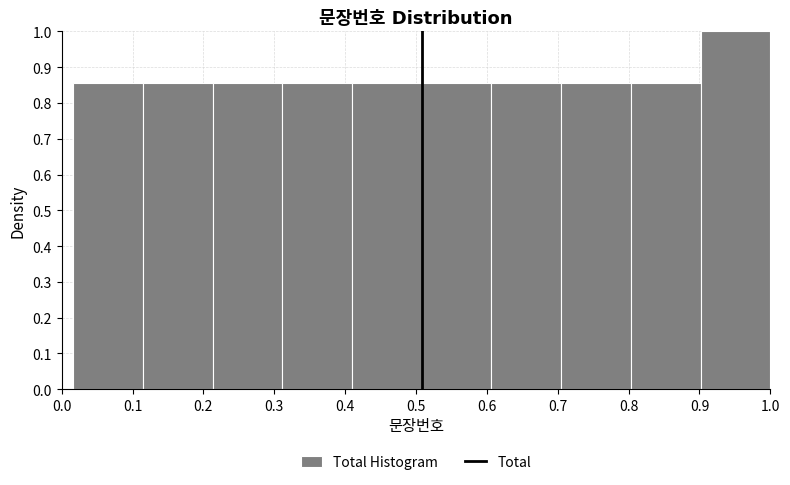

Over which range of the x-axis is the bar tallest?

0.90 to 1.00